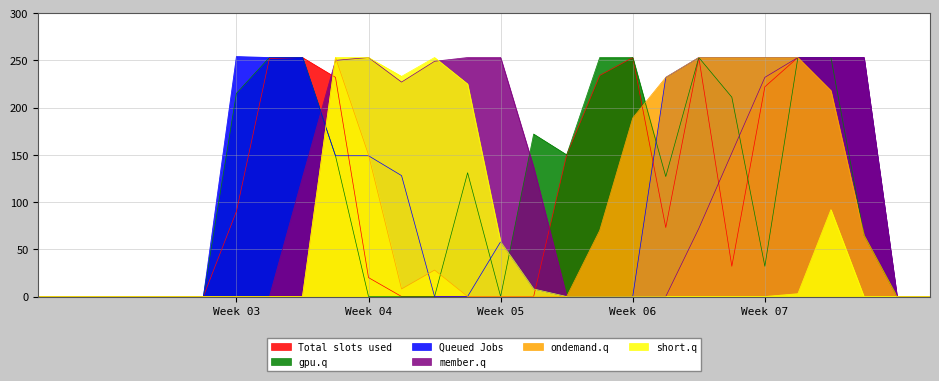

What is the greatest value displayed?

254